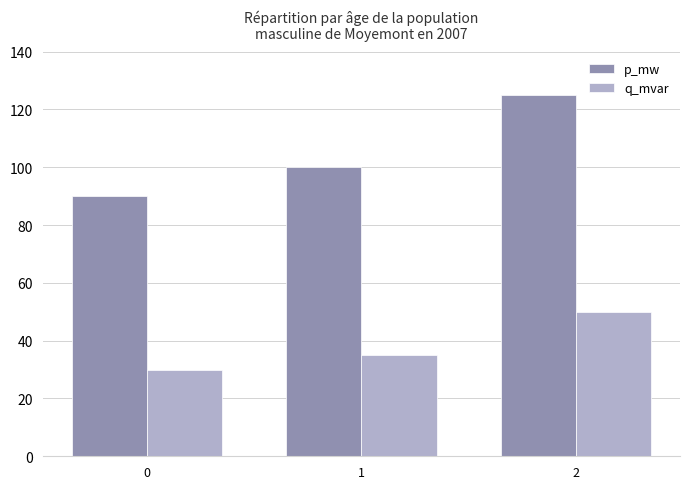

Rank the series at 2 from highest to lowest value.

p_mw, q_mvar